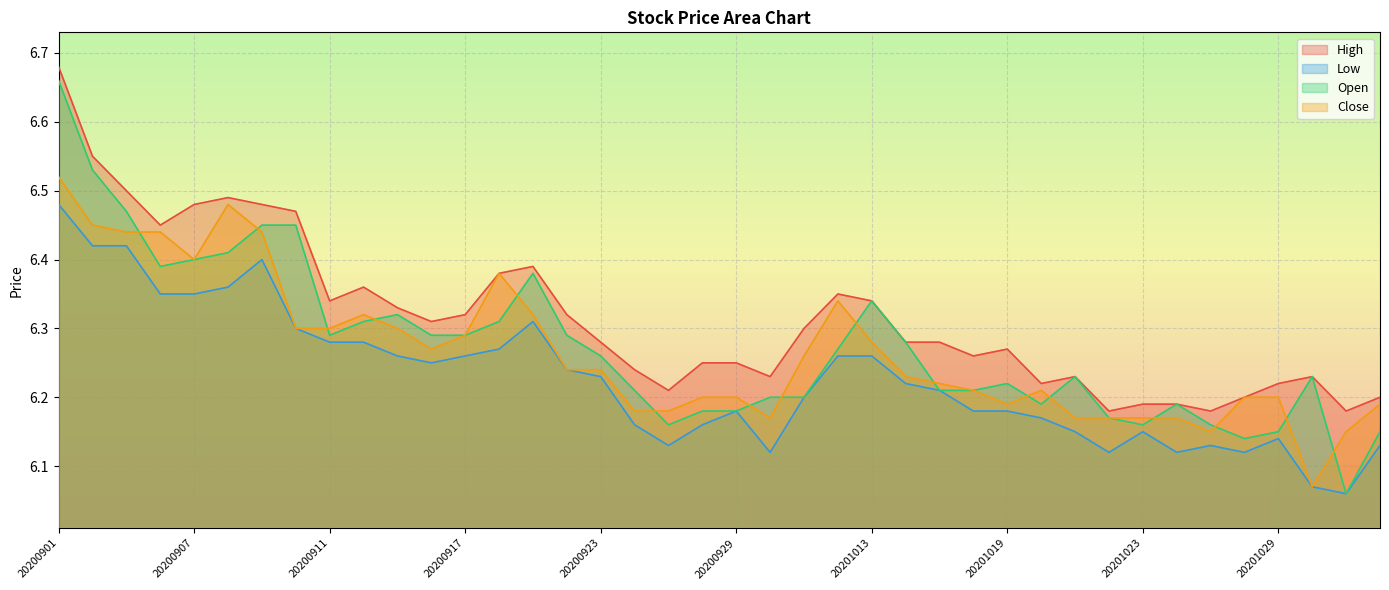

True or false: Close and Low cross at least once.

False